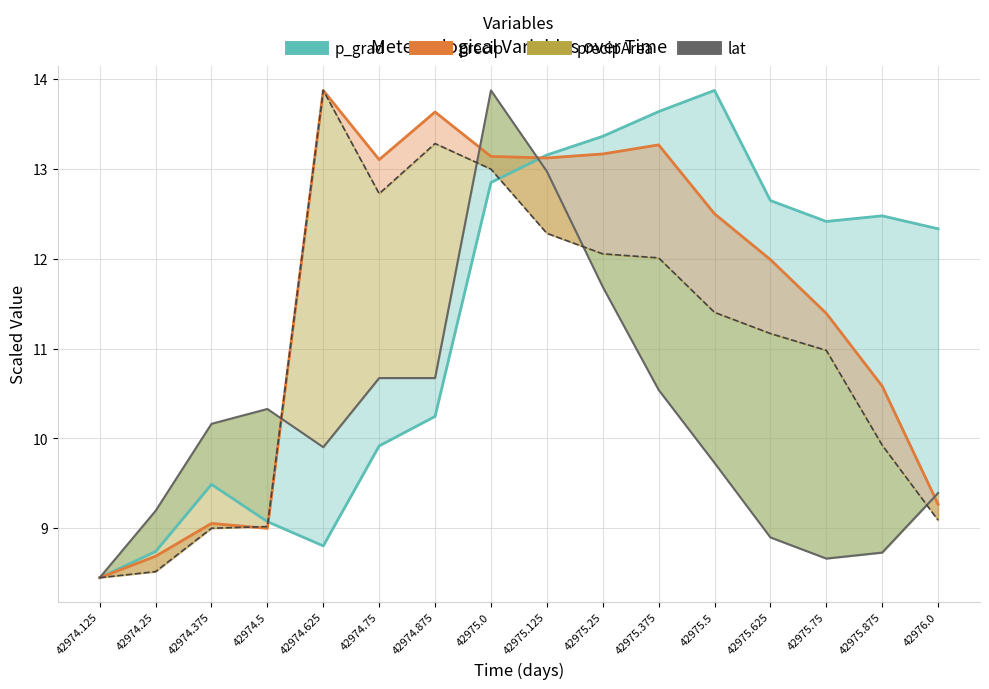

How many lines are shown in the chart?

4